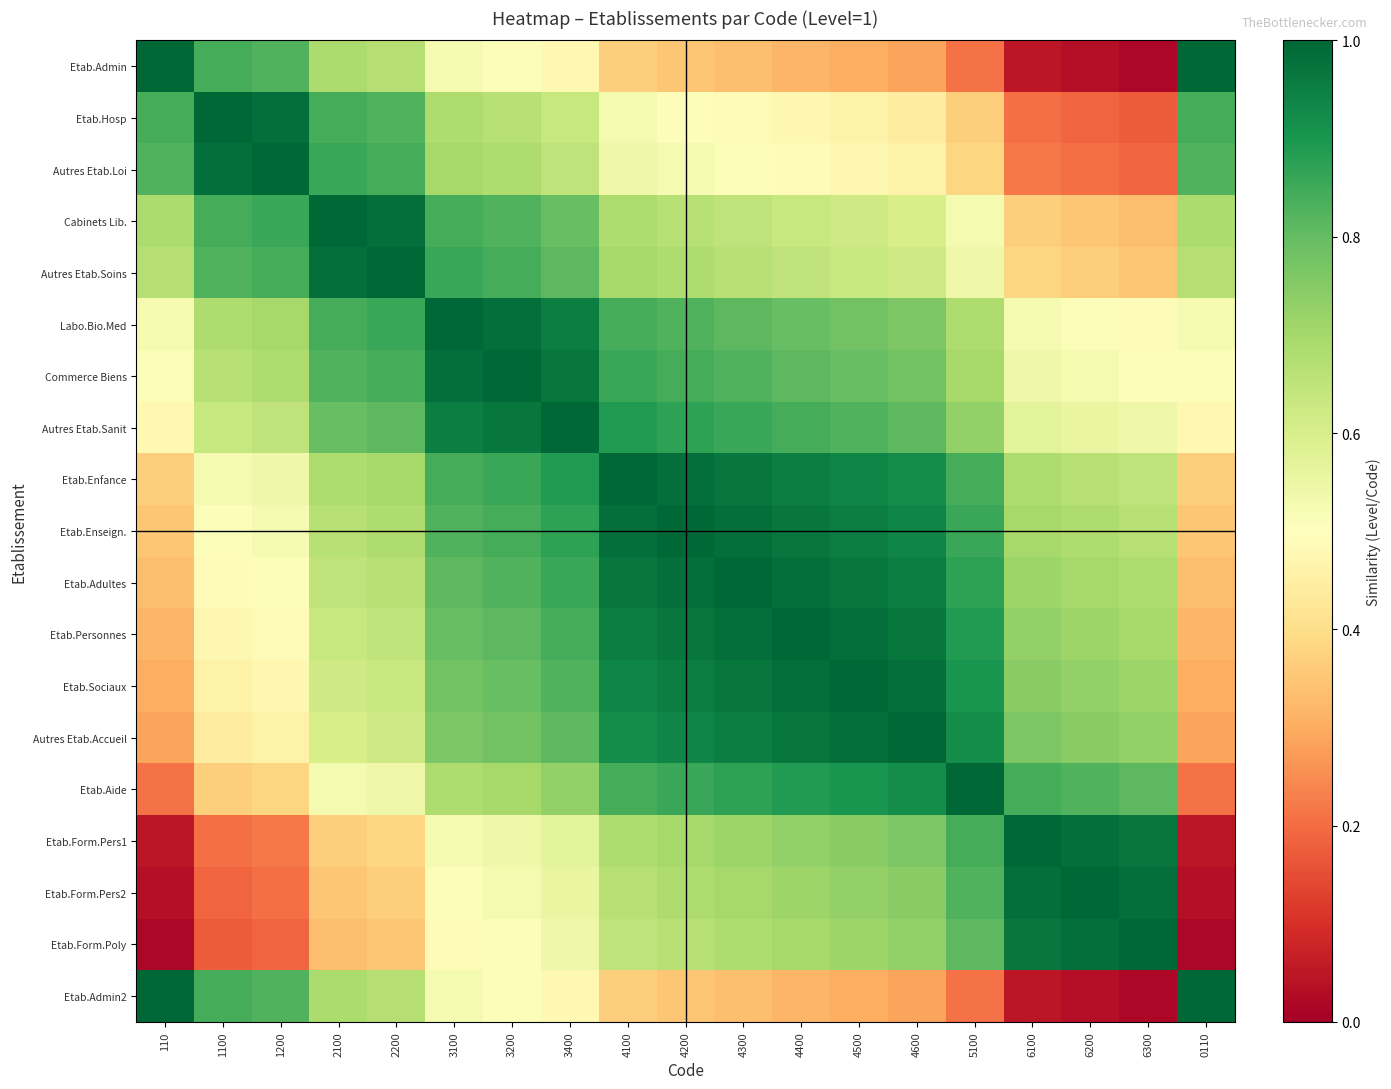

At which category does the chart reach its minimum across all series?

6300